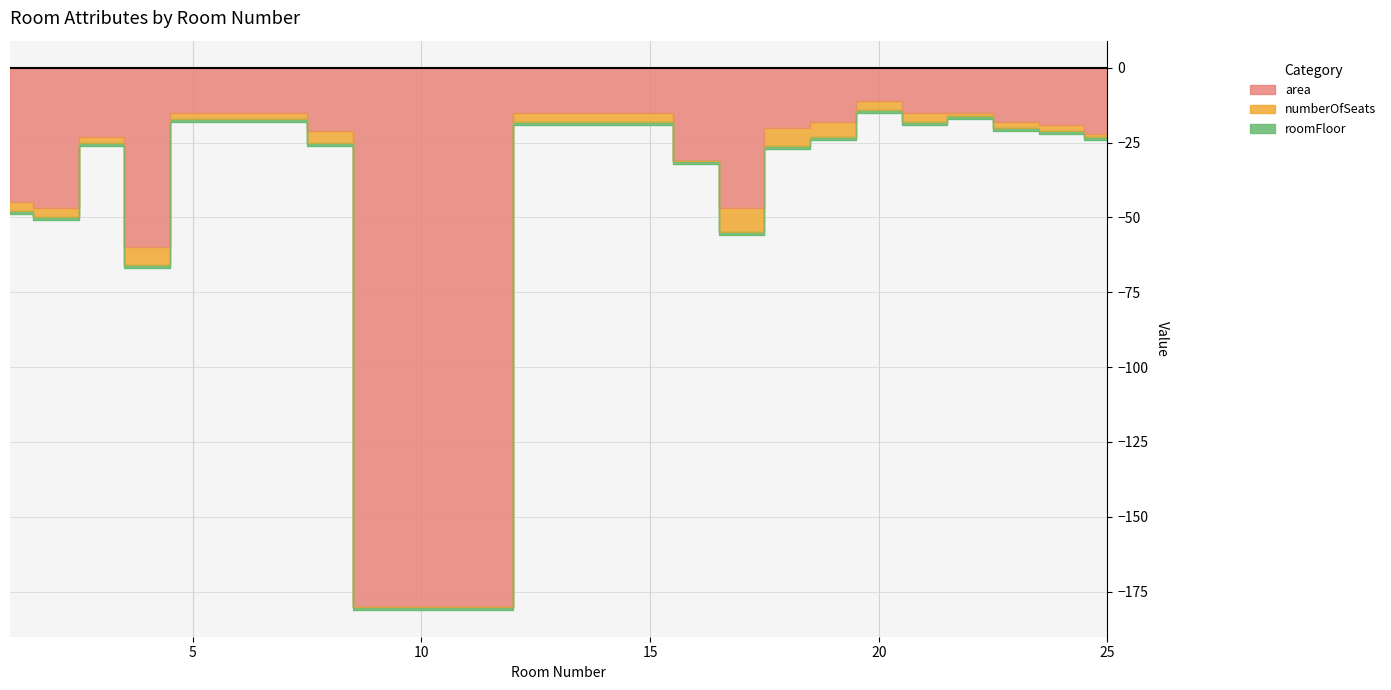

The roomFloor series shows 0 at 23. True or false?

False